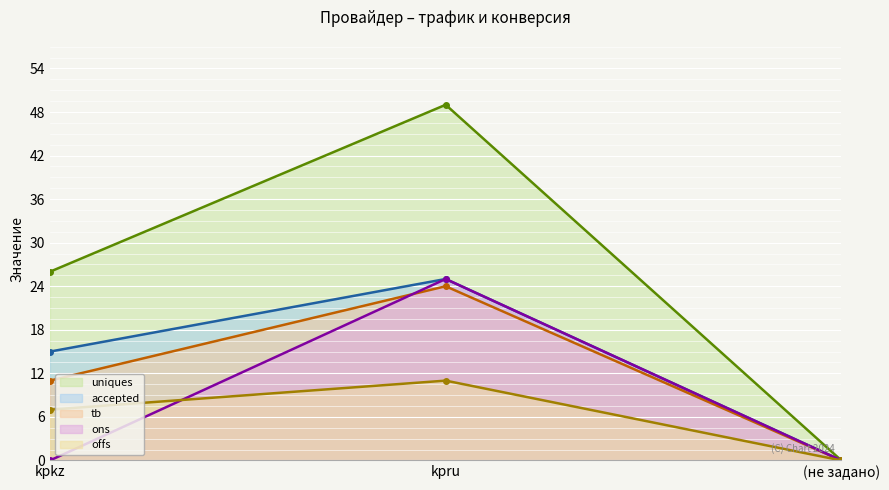

Where does the offs series first go above 7?

kpru